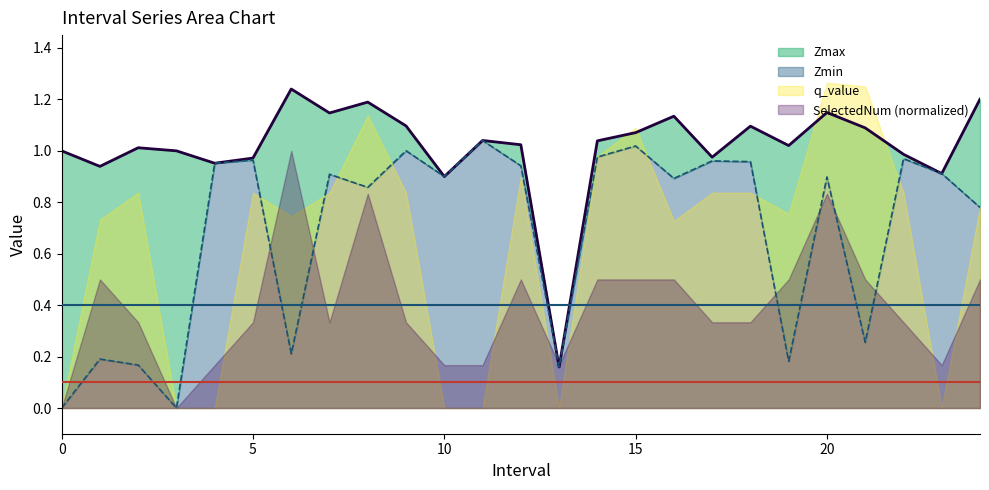

Reading left to right, extract all data points from this chart.

Zmax: 0=1.0	1=0.9	2=1.0	3=1.0	4=1.0	5=1.0	6=1.2	7=1.1	8=1.2	9=1.1	10=0.9	11=1.0	12=1.0	13=0.2	14=1.0	15=1.1	16=1.1	17=1.0	18=1.1	19=1.0	20=1.1	21=1.1	22=1.0	23=0.9	24=1.2
Zmin: 0=0.0	1=0.2	2=0.2	3=0.0	4=1.0	5=1.0	6=0.2	7=0.9	8=0.9	9=1.0	10=0.9	11=1.0	12=0.9	13=0.2	14=1.0	15=1.0	16=0.9	17=1.0	18=1.0	19=0.2	20=0.9	21=0.3	22=1.0	23=0.9	24=0.8